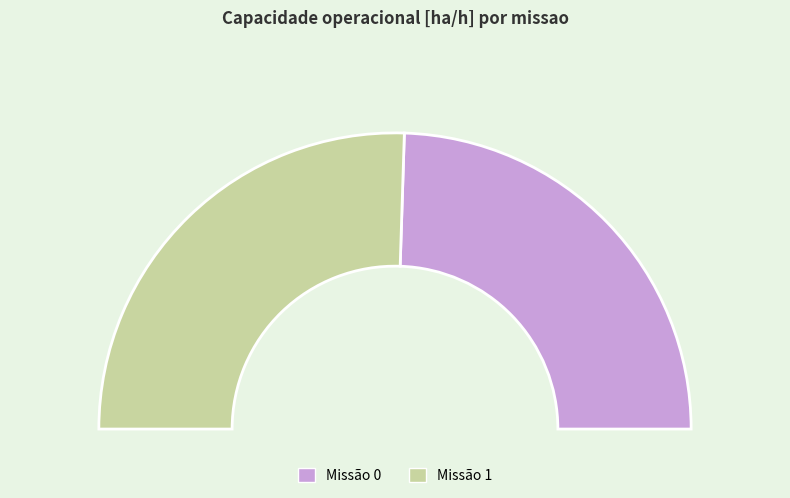

To the nearest percent, what portion does 1 represent?

51%